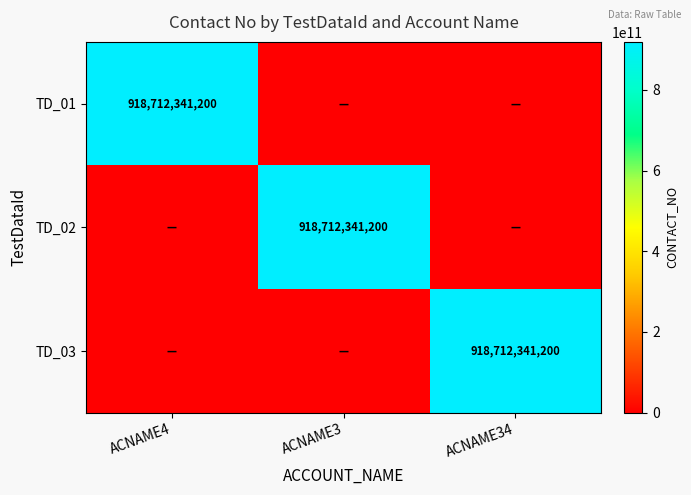

At which category is the sum across all series the highest?

ACNAME4